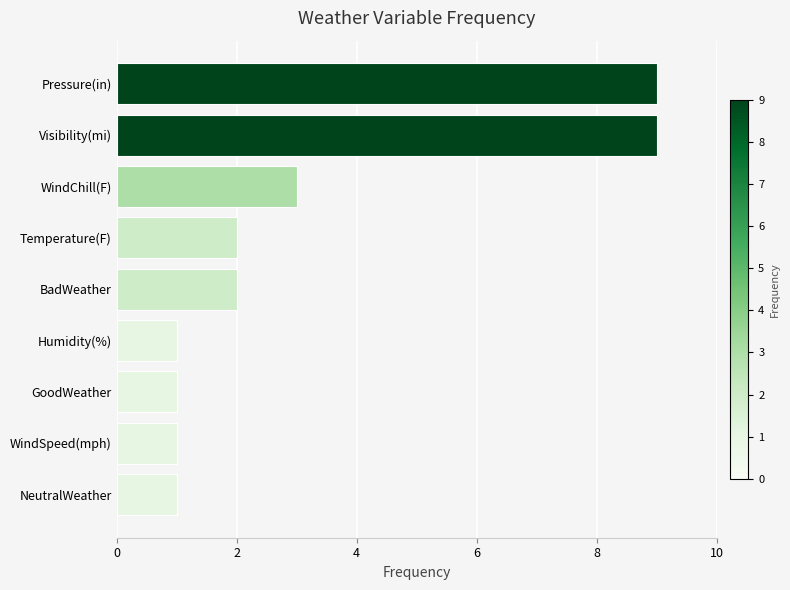

How many data points are less than 2?

4